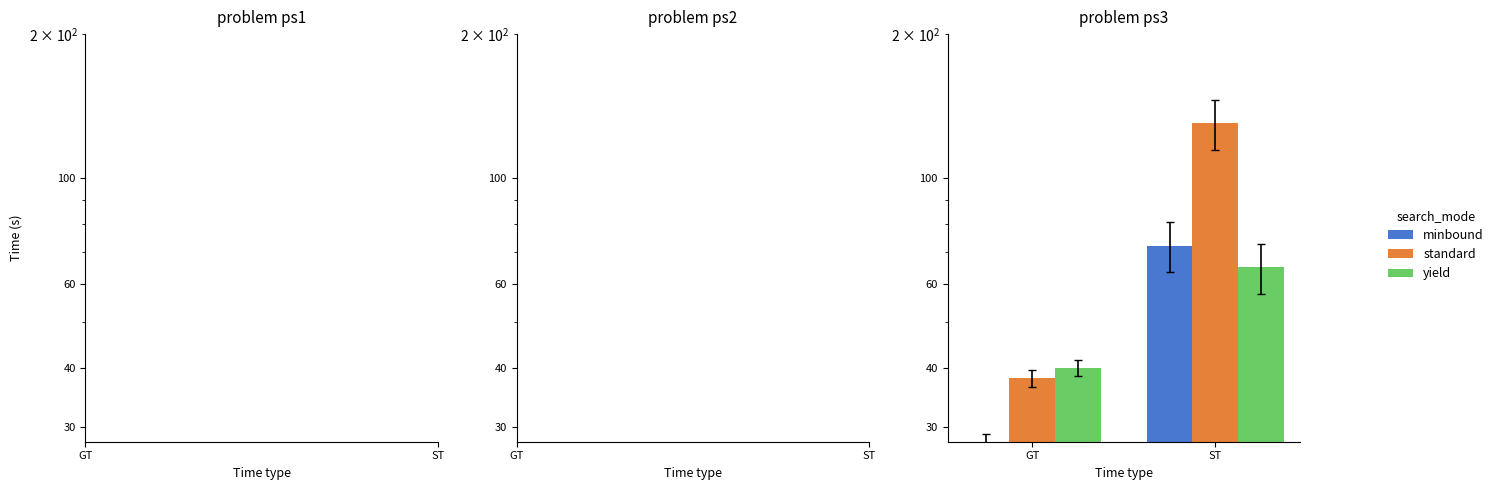

What is the difference between the highest and lowest values at ST?

65